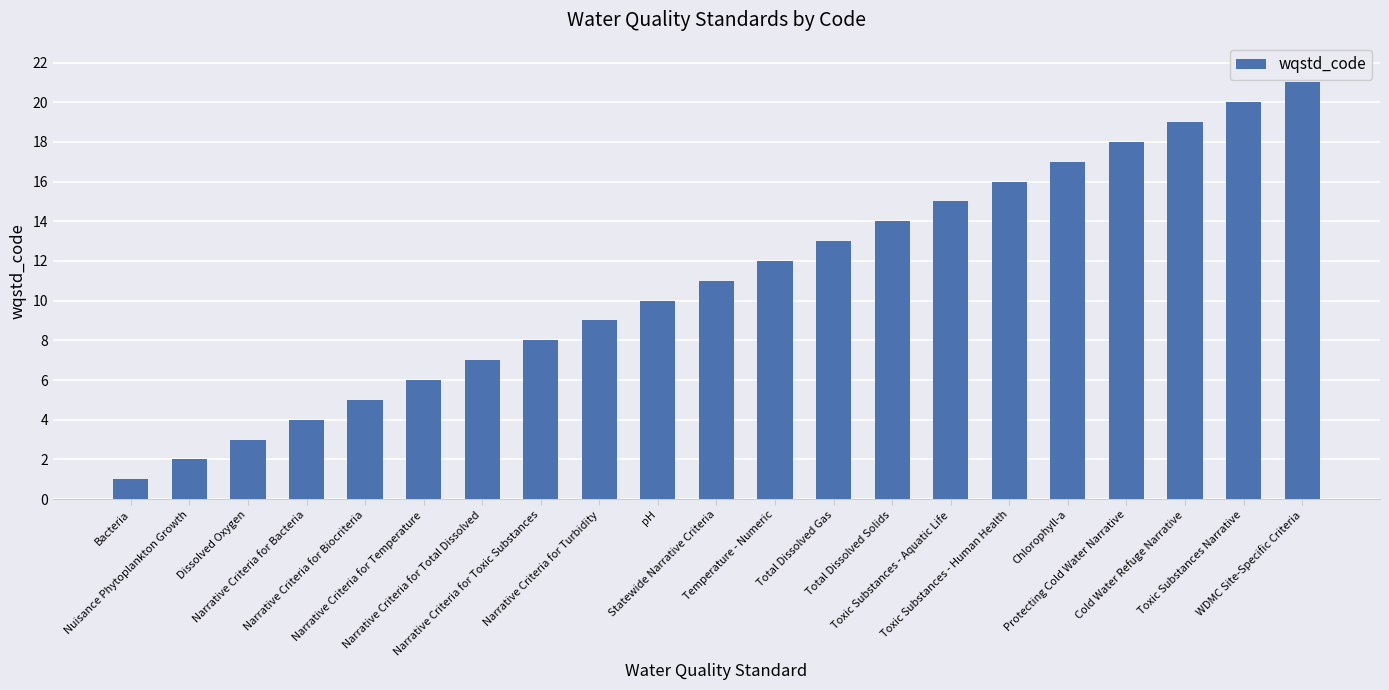

List the labels in order of value, largest first.

WDMC Site-Specific Criteria, Toxic Substances Narrative, Cold Water Refuge Narrative, Protecting Cold Water Narrative, Chlorophyll-a, Toxic Substances - Human Health, Toxic Substances - Aquatic Life, Total Dissolved Solids, Total Dissolved Gas, Temperature - Numeric, Statewide Narrative Criteria, pH, Narrative Criteria for Turbidity, Narrative Criteria for Toxic Substances, Narrative Criteria for Total Dissolved, Narrative Criteria for Temperature, Narrative Criteria for Biocriteria, Narrative Criteria for Bacteria, Dissolved Oxygen, Nuisance Phytoplankton Growth, Bacteria